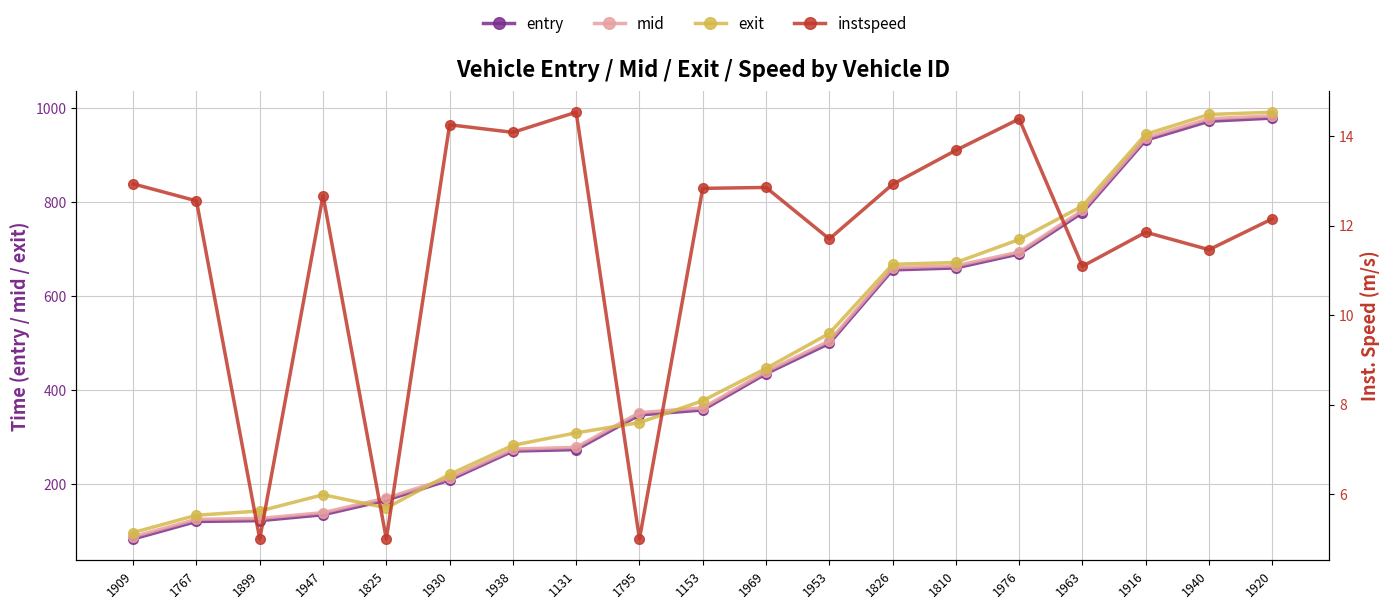

Where is instspeed nearest to the value 9?

1963